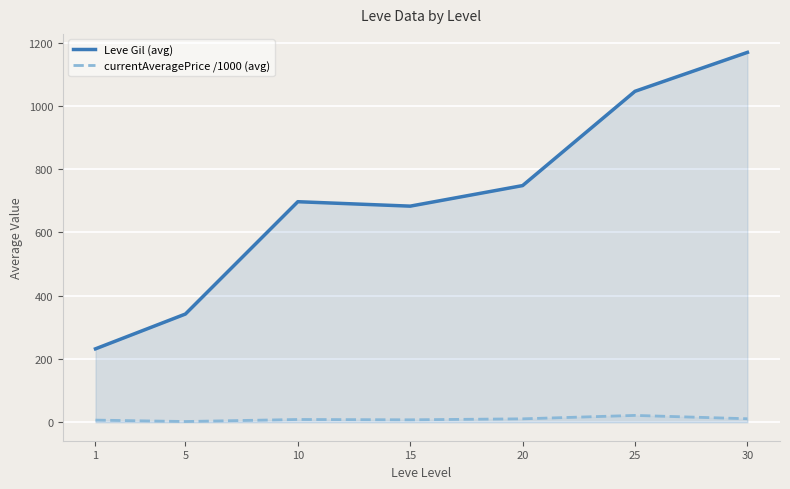

Reading left to right, what are all the values shown in this chart?

Leve Gil (avg): 1=232.0	5=342.0	10=697.0	15=683.0	20=748.0	25=1046.0	30=1169.0
currentAveragePrice /1000 (avg): 1=6.7	5=2.3	10=8.7	15=7.7	20=10.7	25=21.6	30=11.0